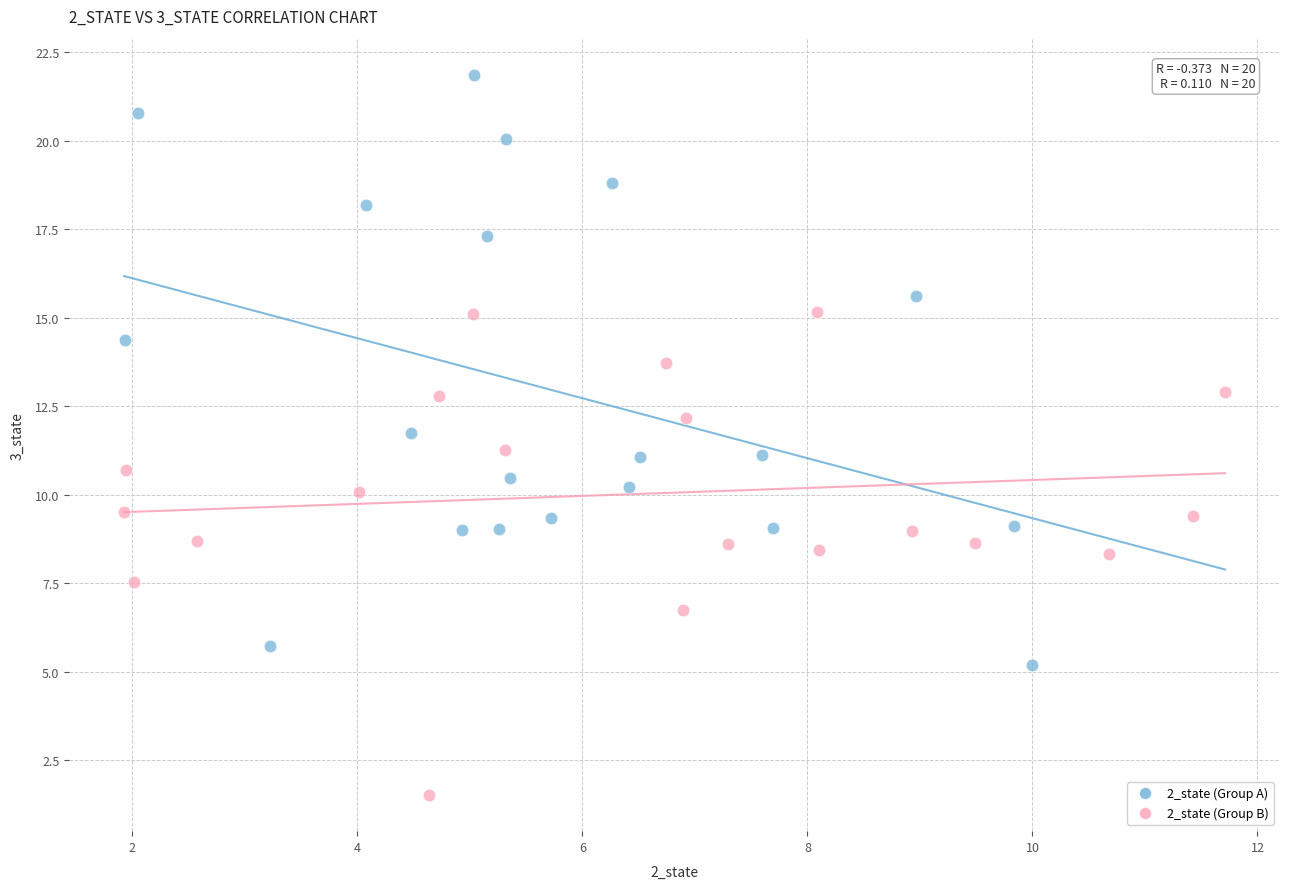

Which series contains the highest Y value?

2_state (Group A)